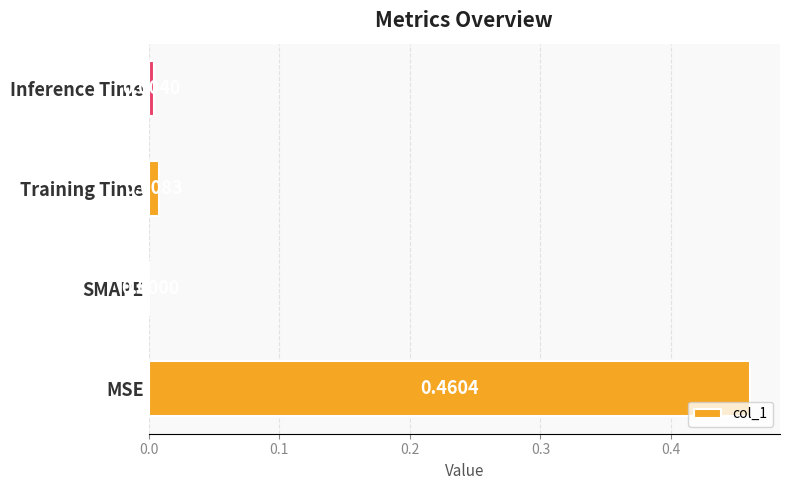

At which category does the chart reach its peak across all series?

MSE